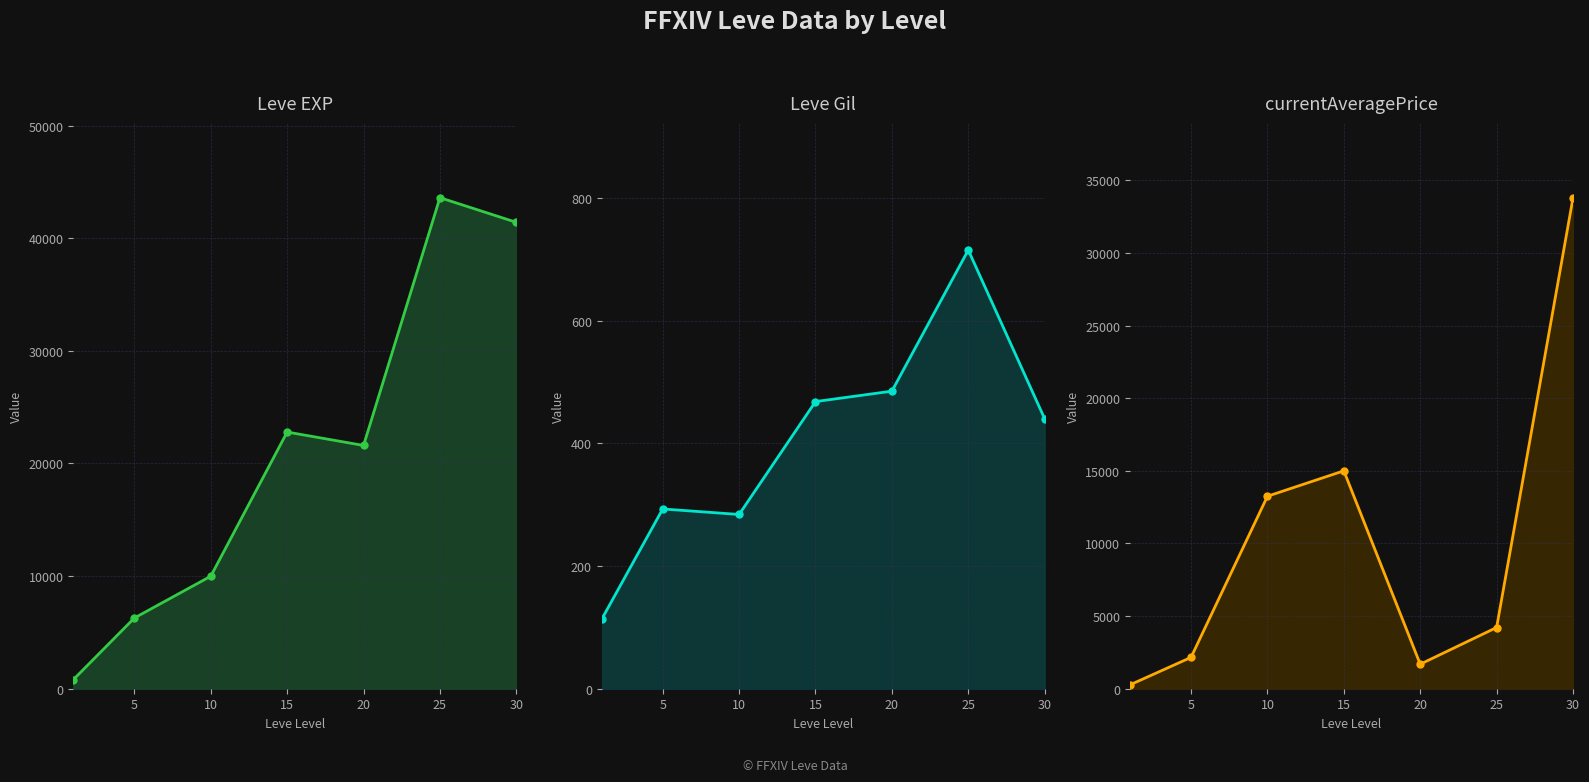

Reading left to right, transcribe all the data shown in this chart.

Leve EXP: 800.0	6280.0	9990.0	22790.0	21600.0	43600.0	41410.0
Leve Gil: 113.0	293.0	284.0	468.0	485.0	715.0	440.0
currentAveragePrice: 265.4	2158.3	13250.0	15000.0	1688.0	4214.0	33784.2